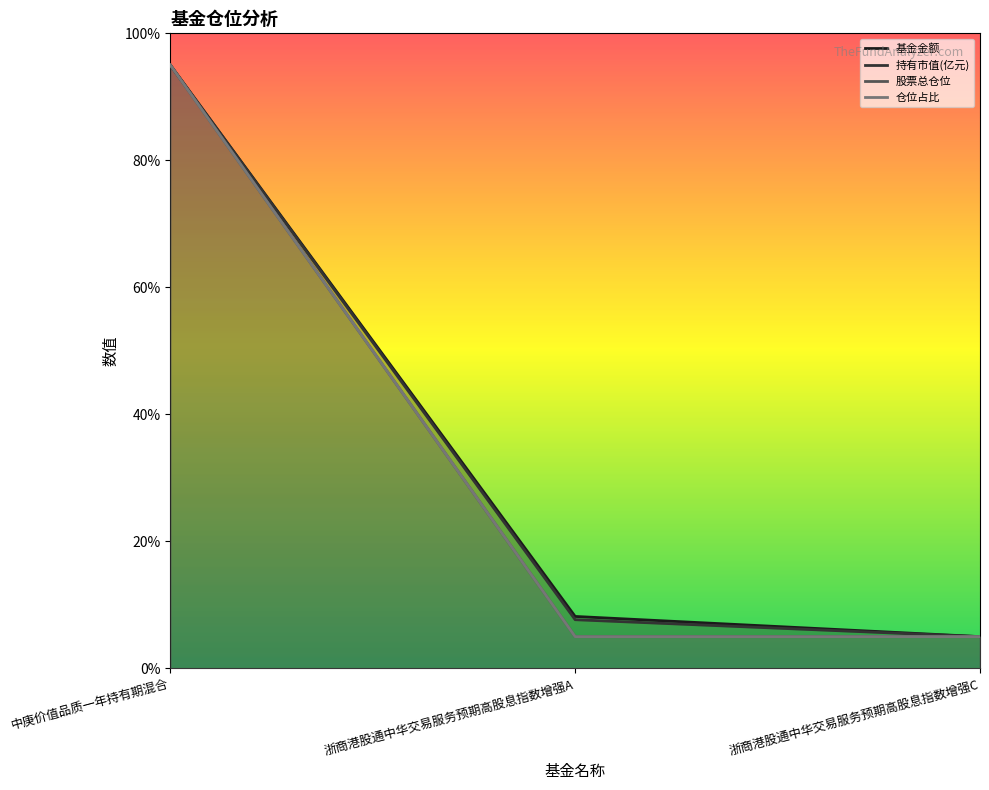

What is the sum of all 持有市值(亿元) values?

107.7